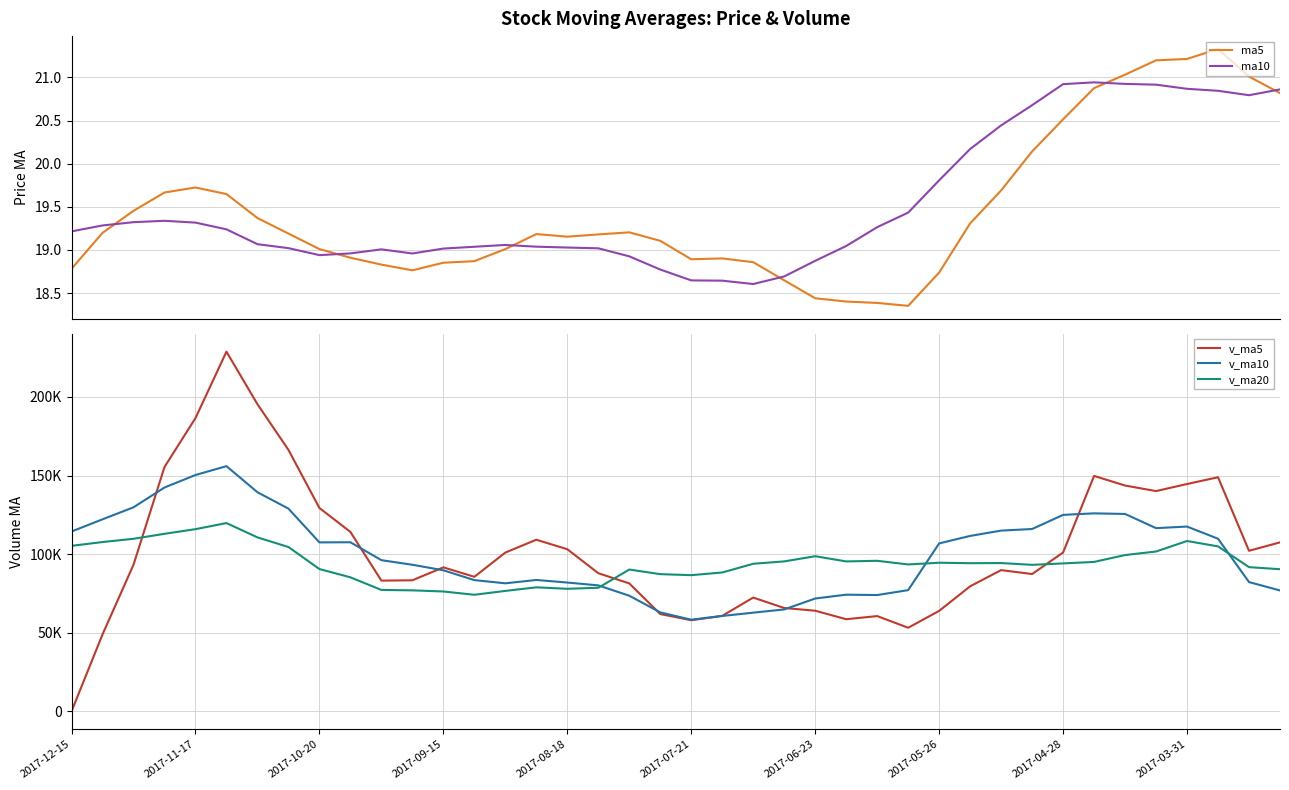

Rank the series at 39 from lowest to highest value.

ma5, ma10, v_ma10, v_ma20, v_ma5